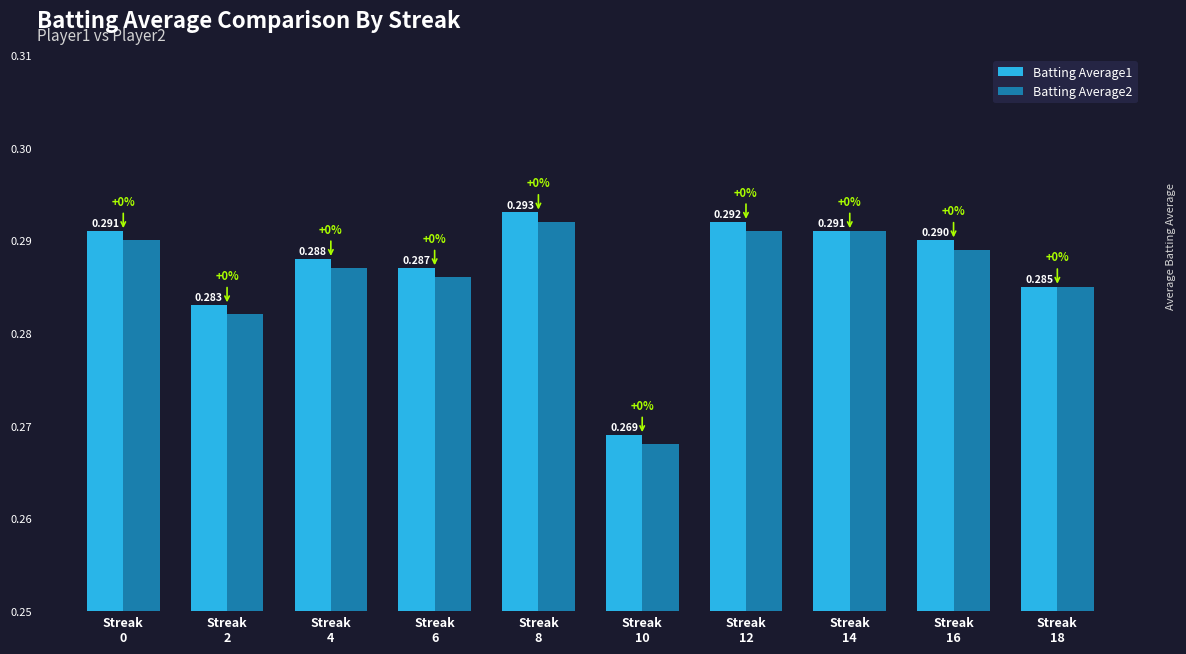

At which label does Batting Average2 reach its peak?

Streak
8